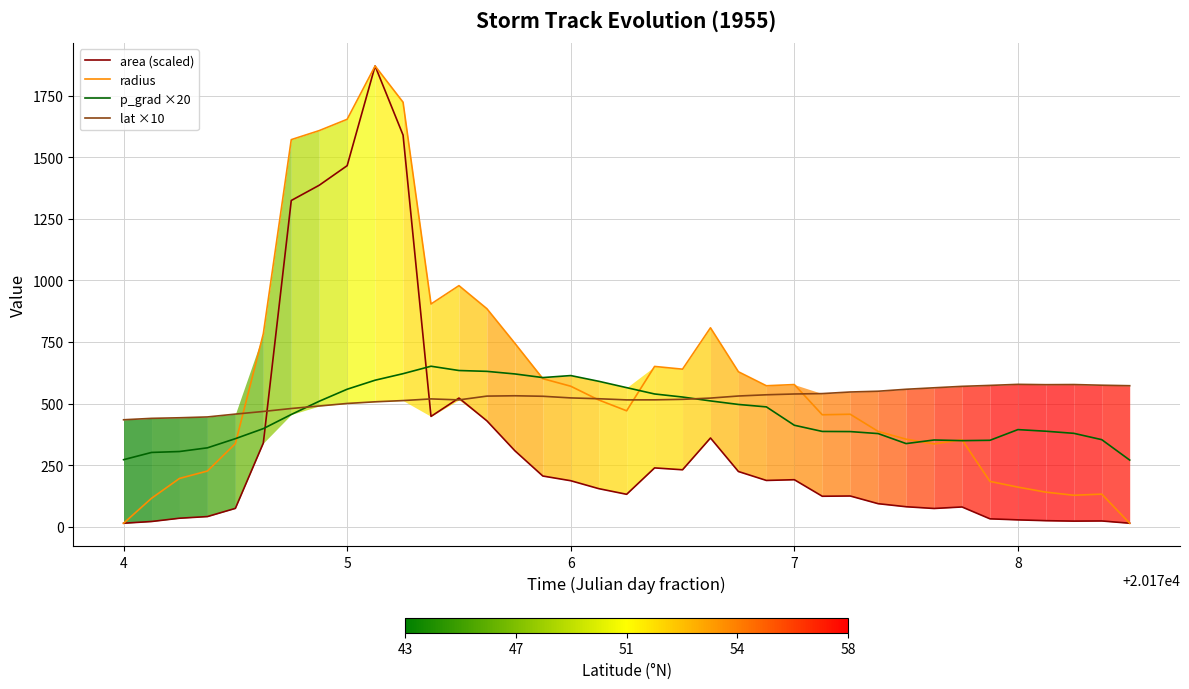

True or false: radius has more than 0 interior local peaks.

True